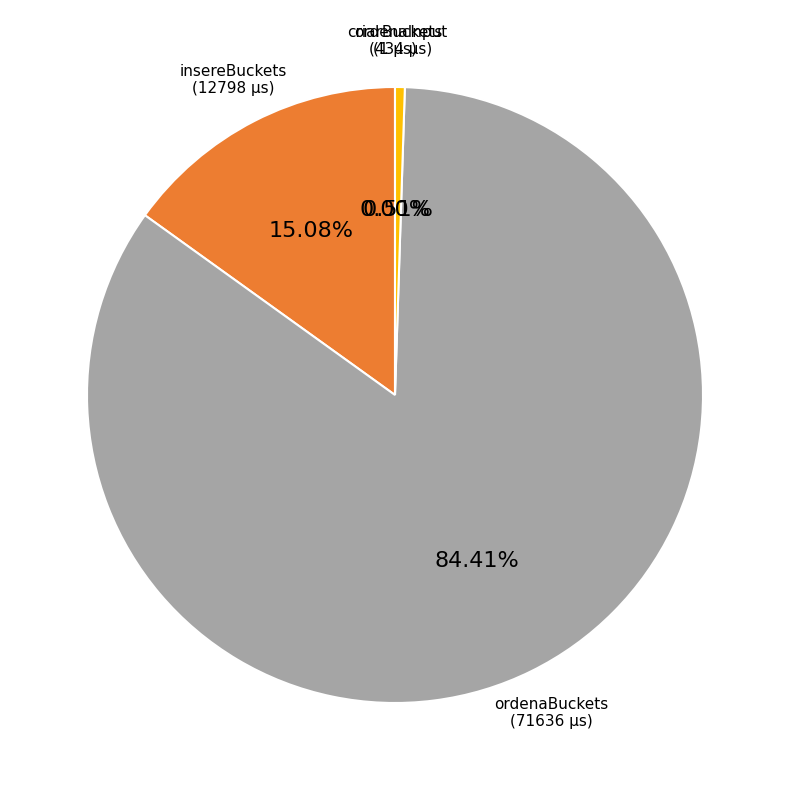

Is there a majority slice in this chart?

Yes